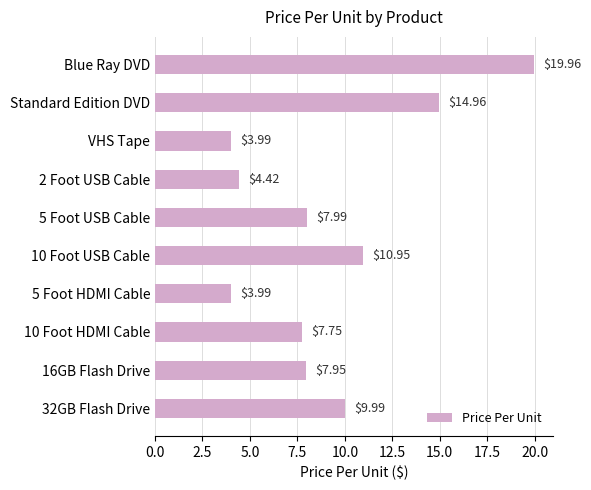

How many values are below 7?

3